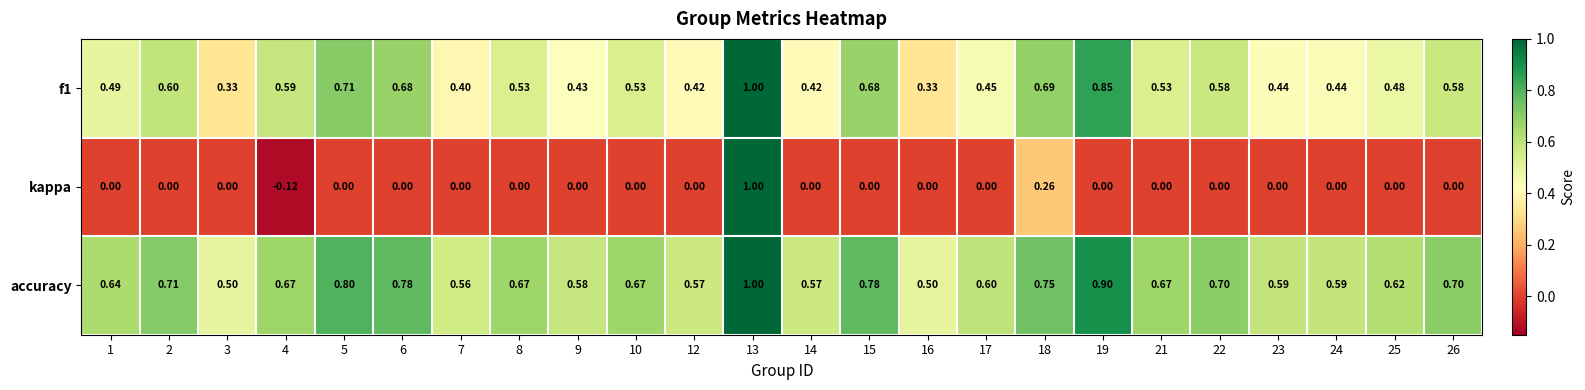

Which category has the lowest value across all series?

4